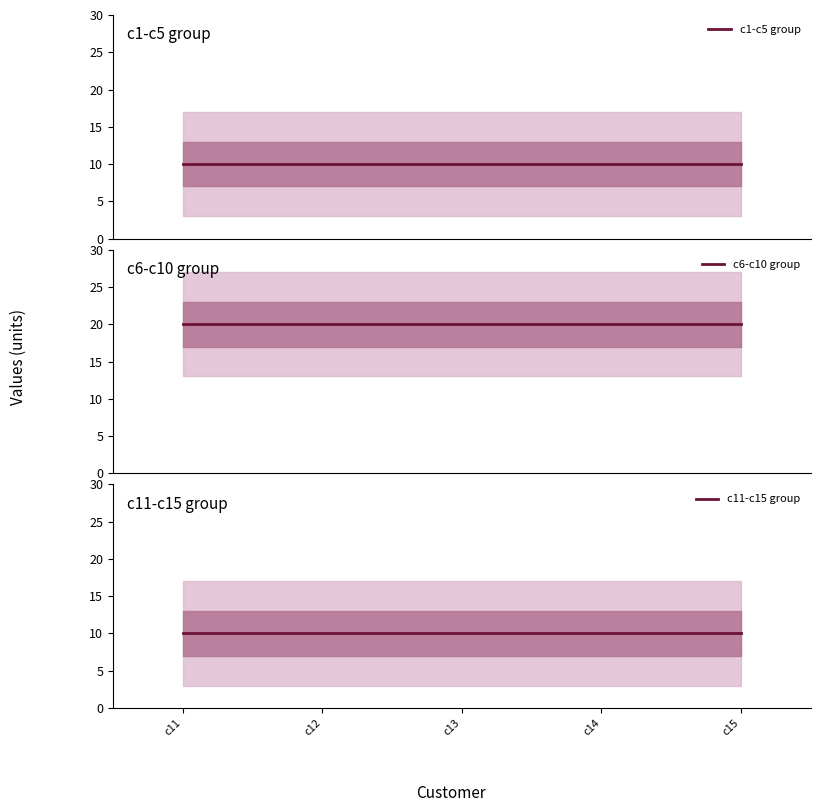

Reading left to right, extract all data points from this chart.

c1-c5 group: c11=10	c12=10	c13=10	c14=10	c15=10
c6-c10 group: c11=20	c12=20	c13=20	c14=20	c15=20
c11-c15 group: c11=10	c12=10	c13=10	c14=10	c15=10